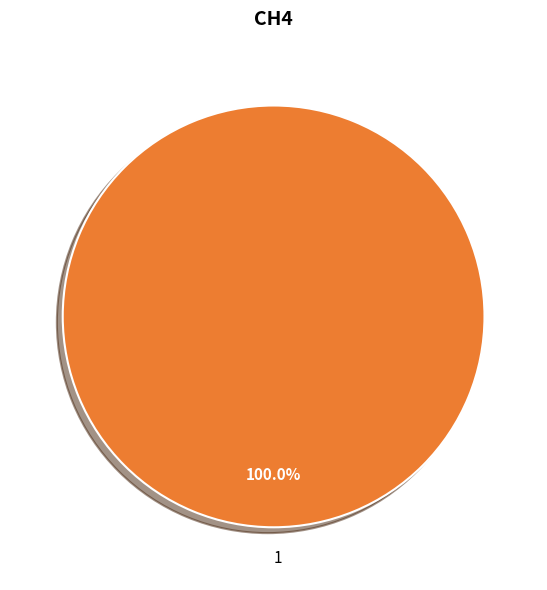

Does 1 account for over 50% of the chart?

Yes